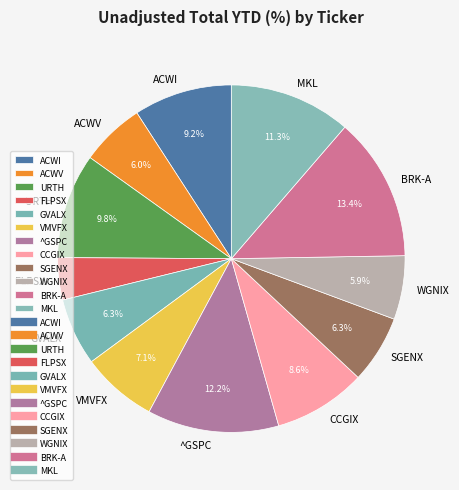

How many segments does this pie chart have?

12